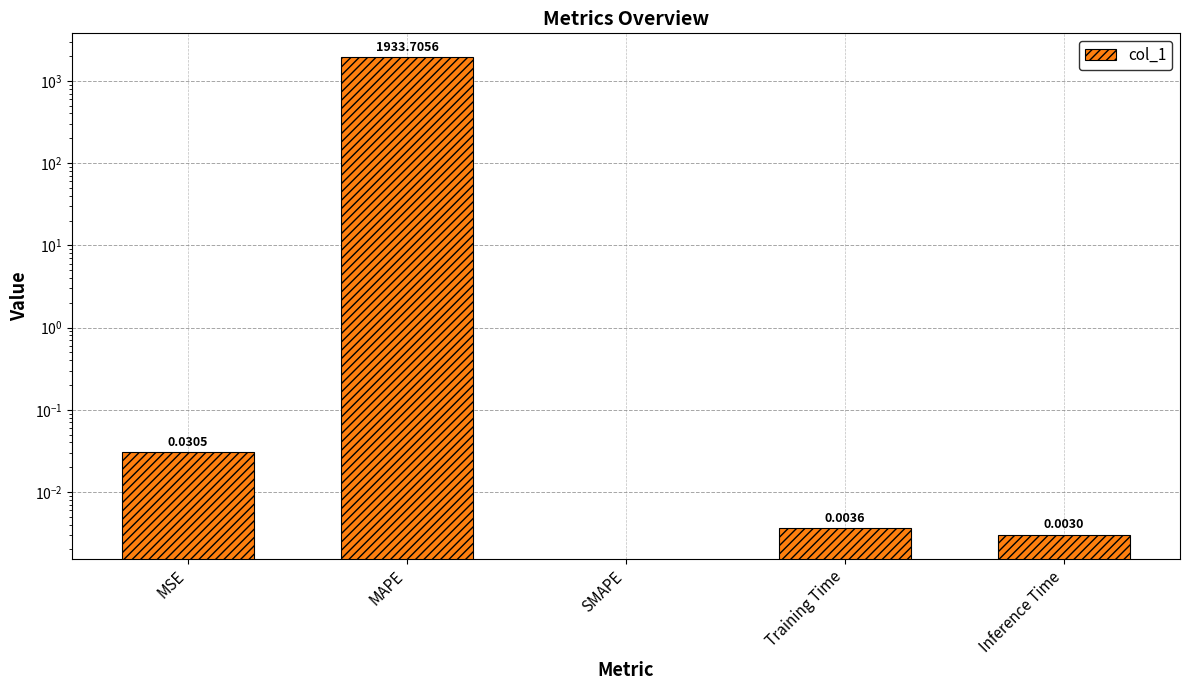

Does the chart contain any negative values?

No